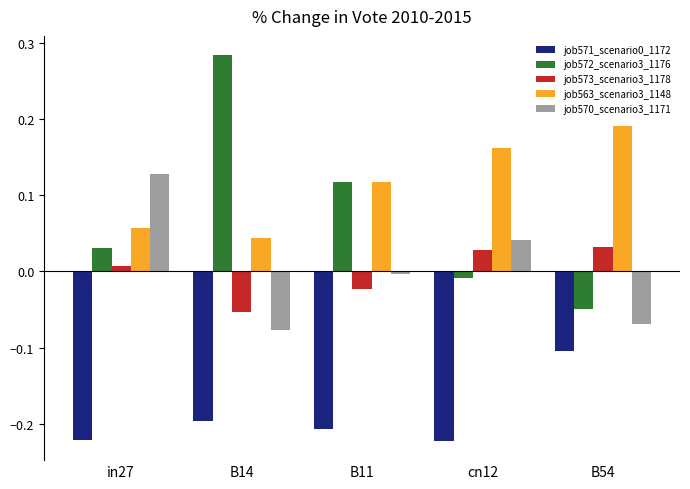

How many distinct data groups are displayed?

5